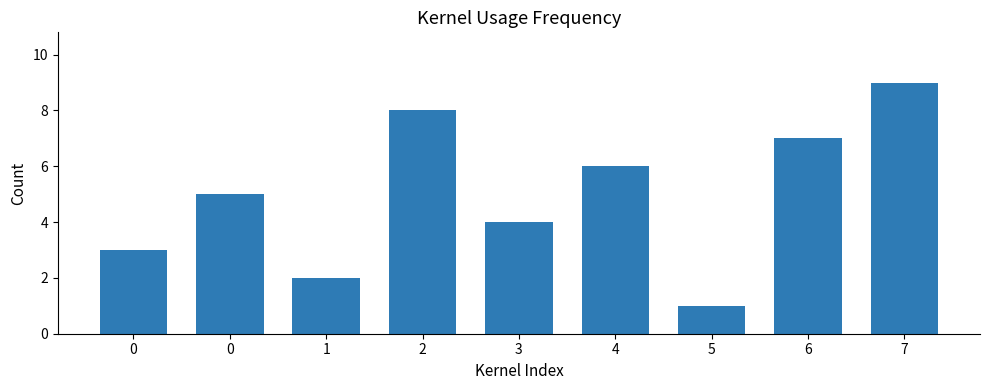

How many distinct data groups are displayed?

1